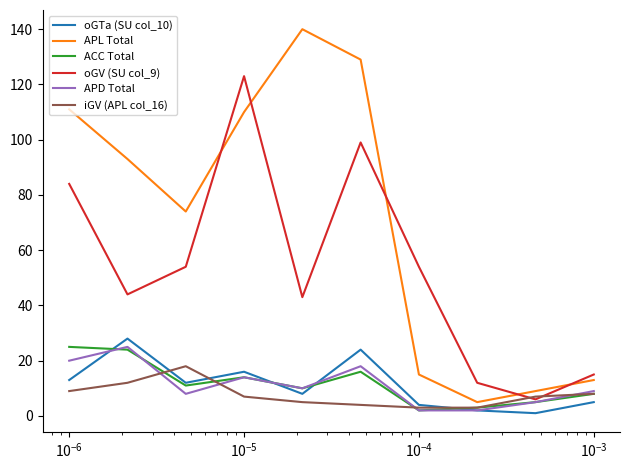

Which series has the widest spread of values?

APL Total